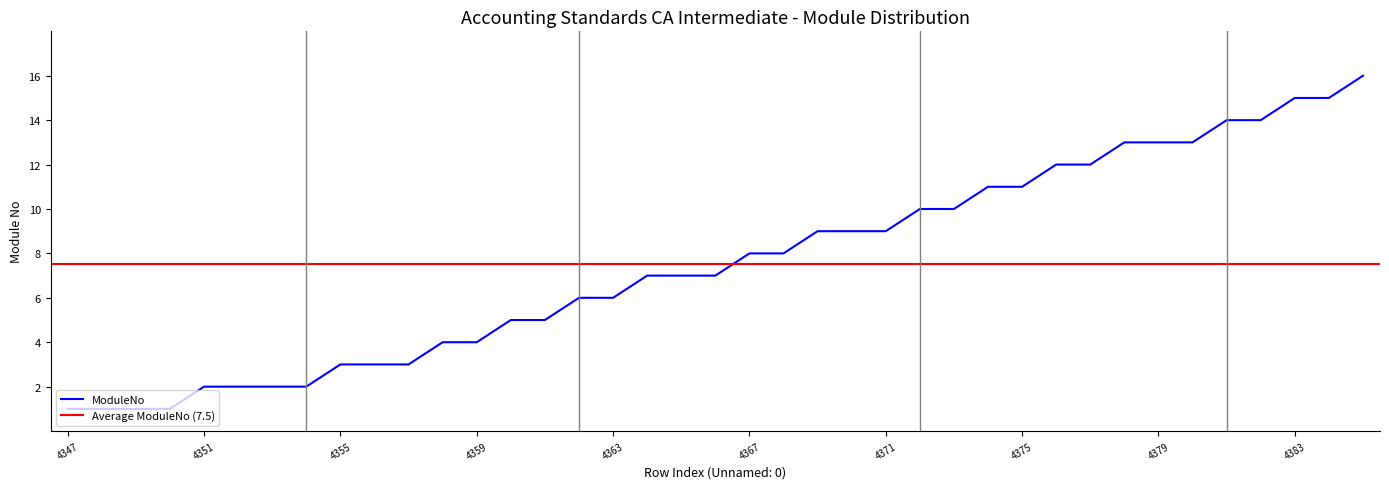

At which label does the data first exceed 7?

4367